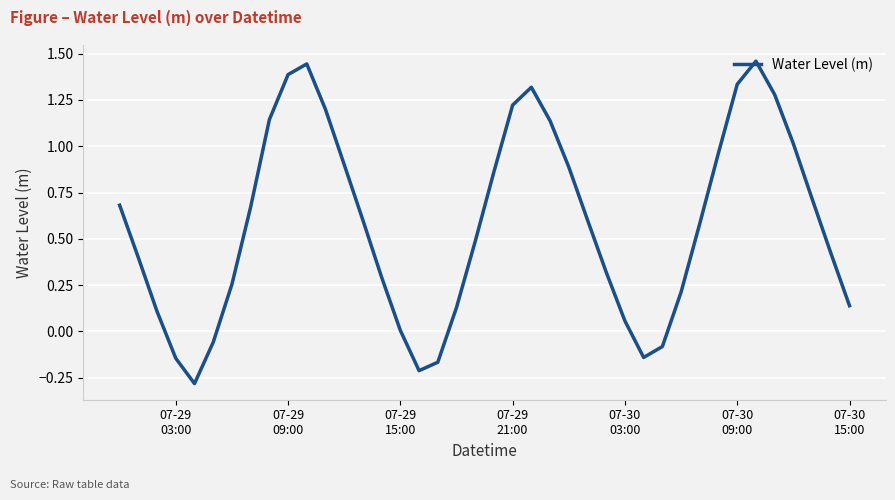

What is the difference between the maximum and minimum values?

1.7